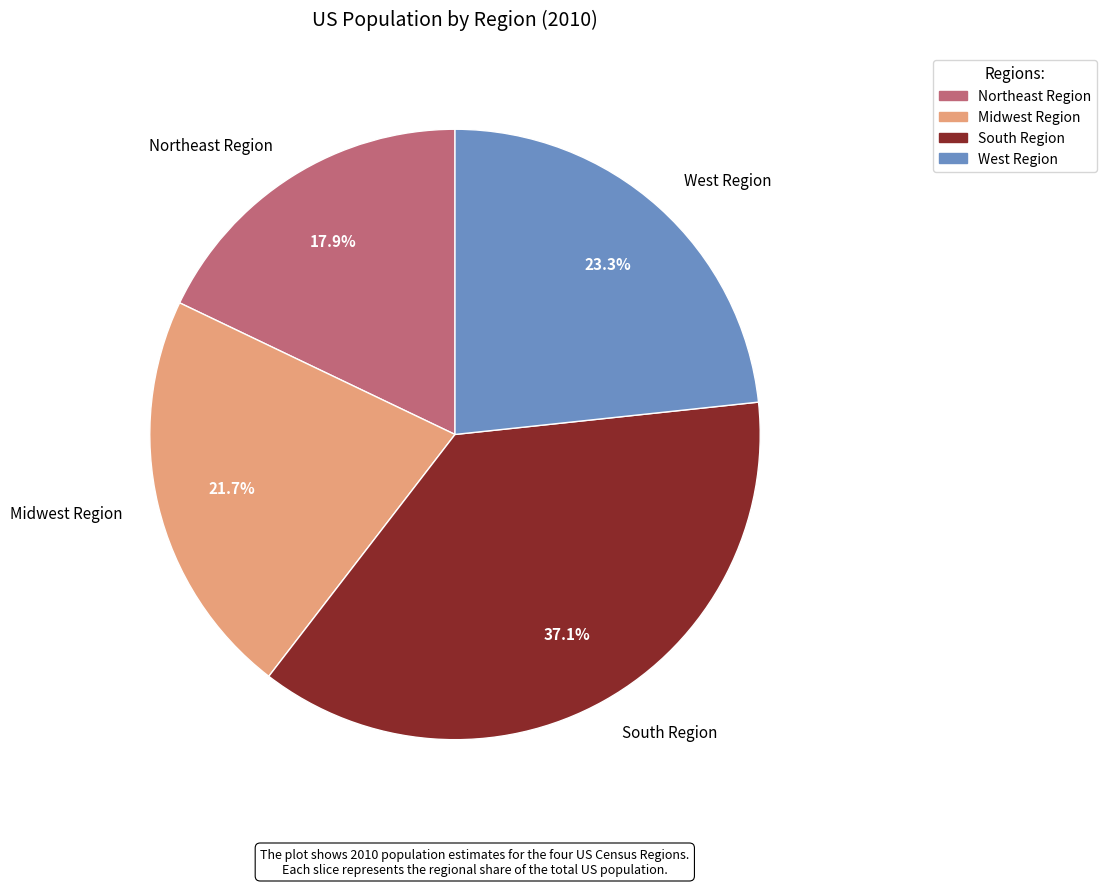

Is it true that West Region is 23% of the pie?

True